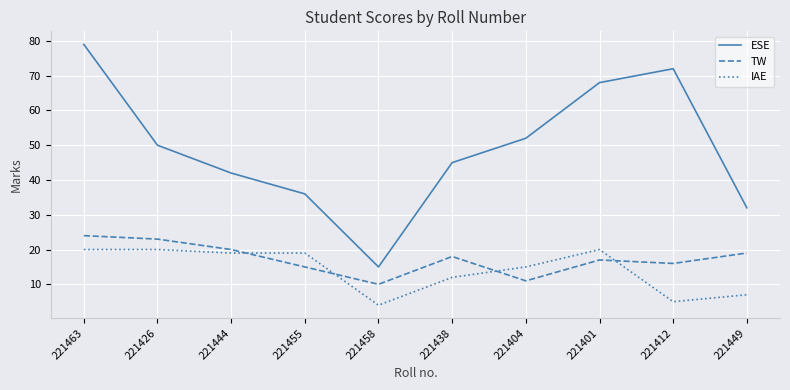

Reading left to right, transcribe all the data shown in this chart.

ESE: 221463=79	221426=50	221444=42	221455=36	221458=15	221438=45	221404=52	221401=68	221412=72	221449=32
TW: 221463=24	221426=23	221444=20	221455=15	221458=10	221438=18	221404=11	221401=17	221412=16	221449=19
IAE: 221463=20	221426=20	221444=19	221455=19	221458=4	221438=12	221404=15	221401=20	221412=5	221449=7